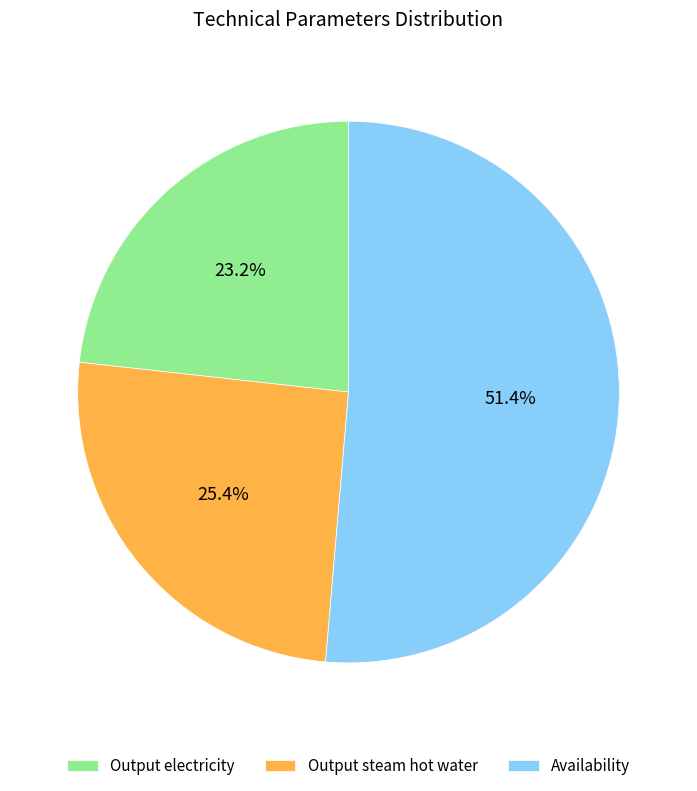

What percentage do Output electricity and Output steam hot water together represent?

48.6%